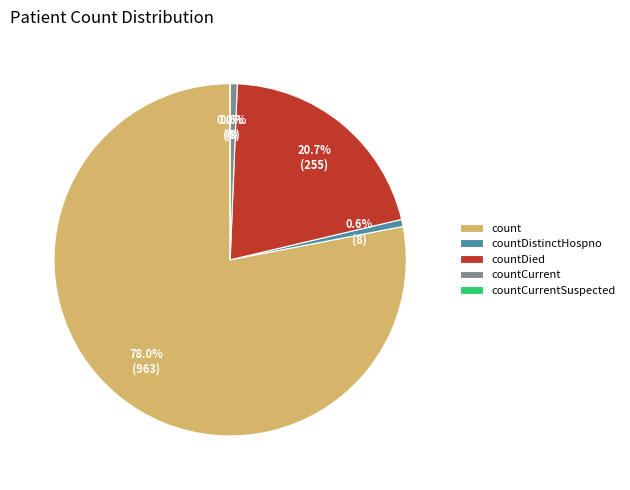

What is the change in value from count to countDied?

-708